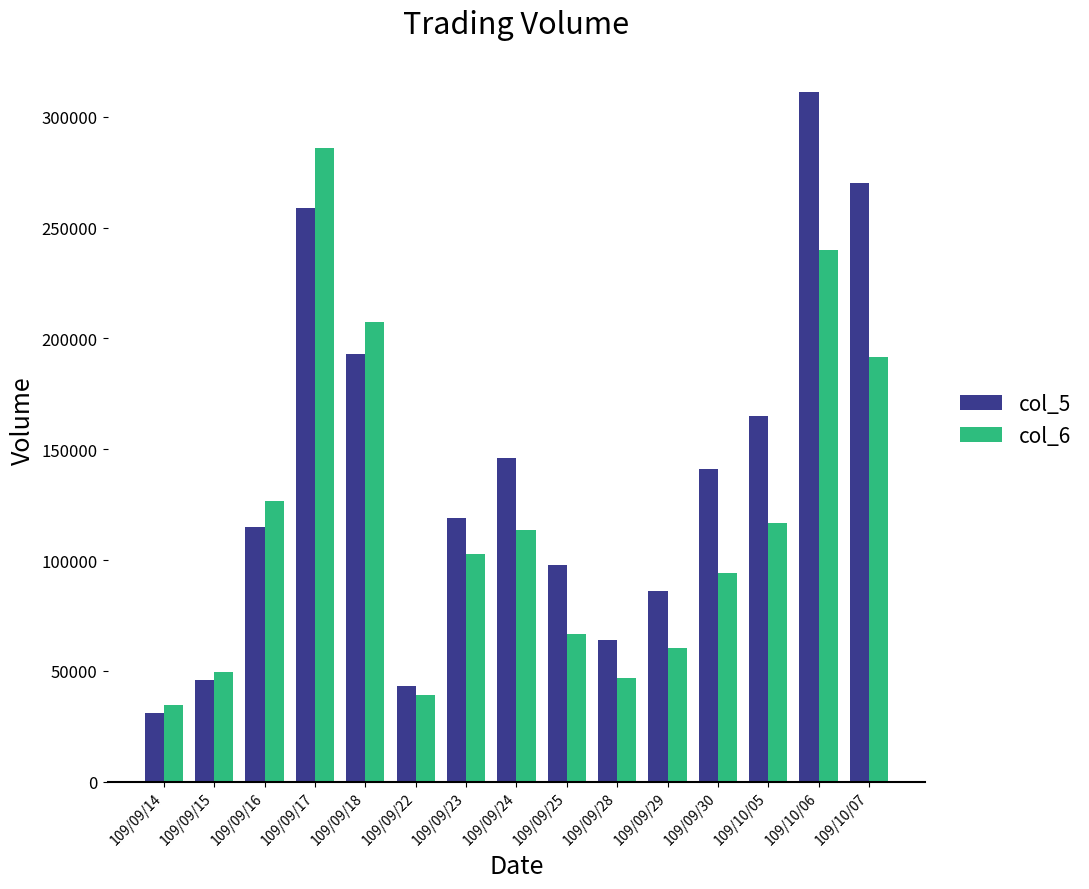

What position from the left is 109/09/25?

9